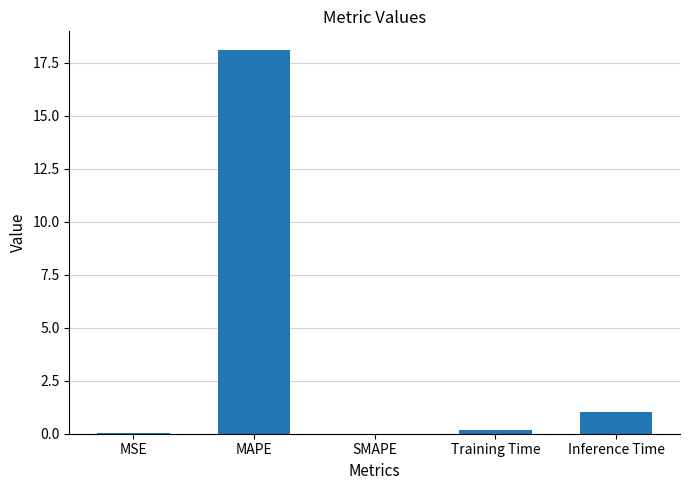

Between Inference Time and MAPE, which is larger?

MAPE